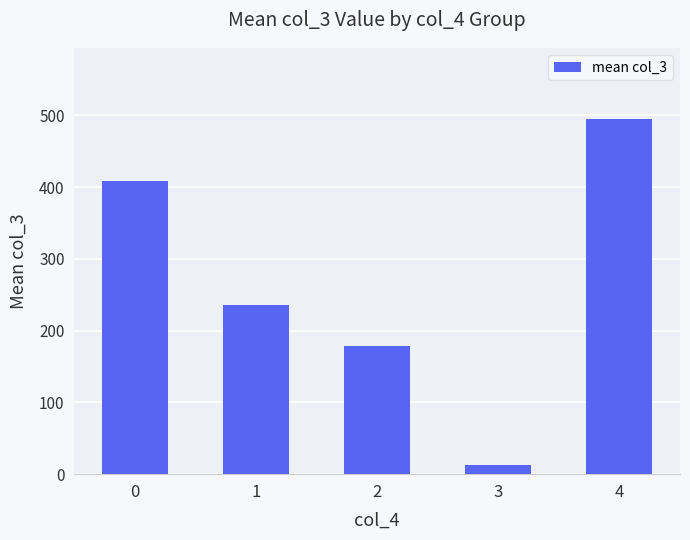

What is the sum of the values at 2 and 1?

414.4